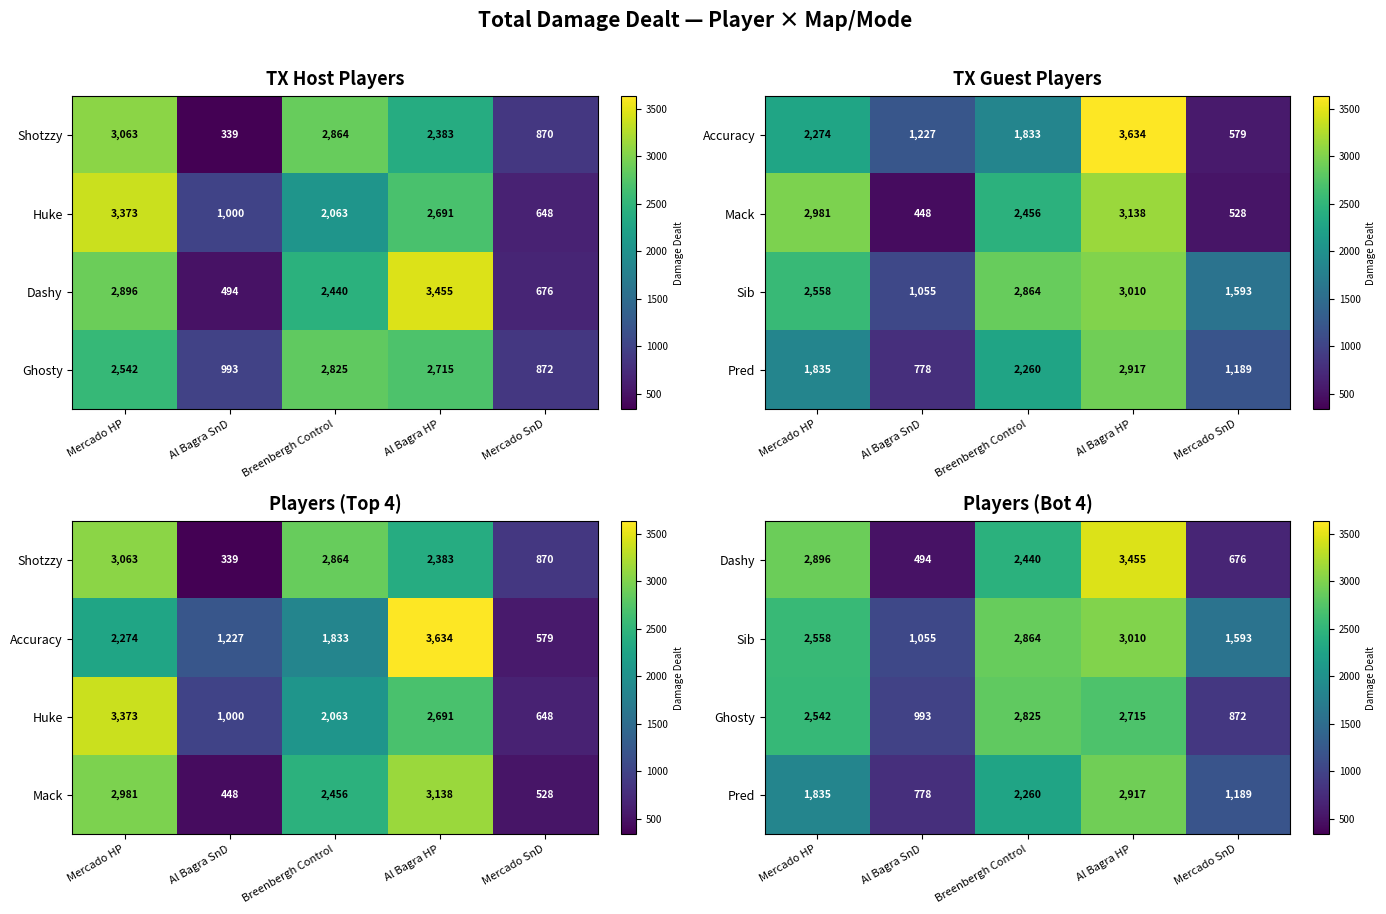

Is the value of Dashy at Al Bagra SnD greater than the value of Ghosty at Mercado SnD?

No